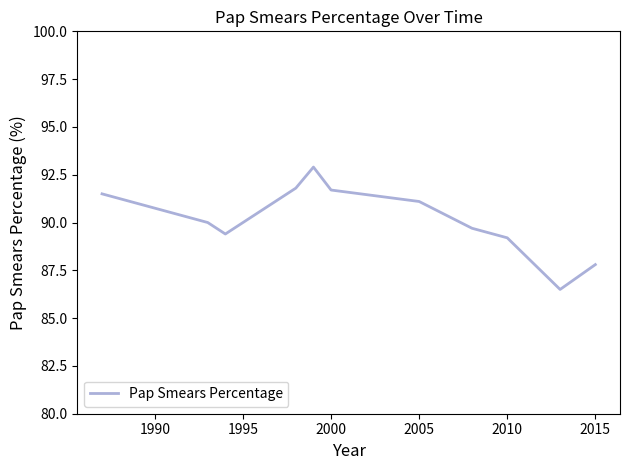

What is the minimum value shown in the chart?

86.5